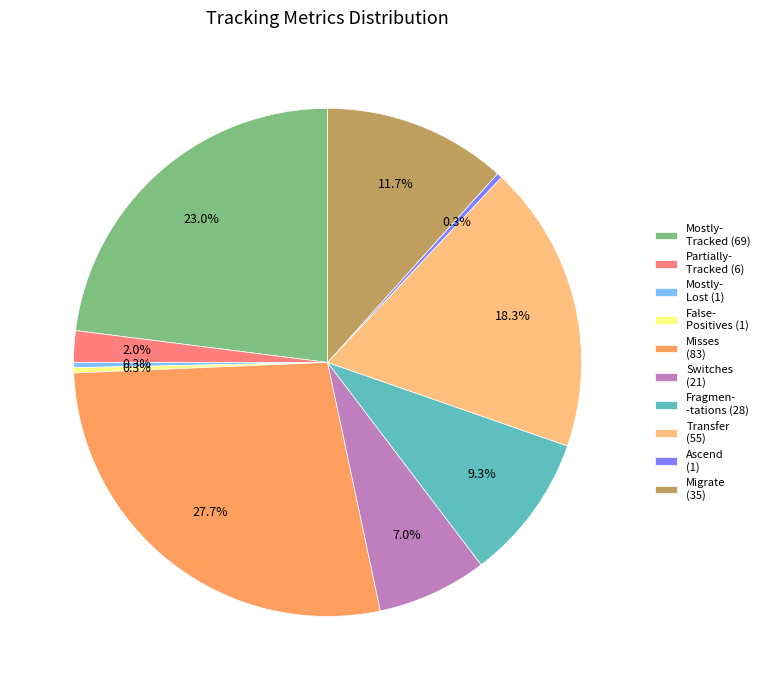

Which has a higher value, Switches (21) or Fragmen- -tations (28)?

Fragmen- -tations (28)